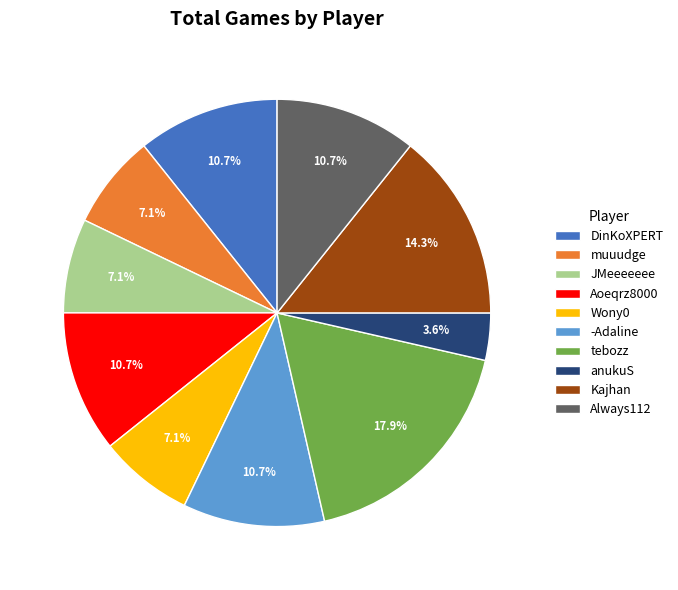

What is the smallest slice in the pie chart?

anukuS